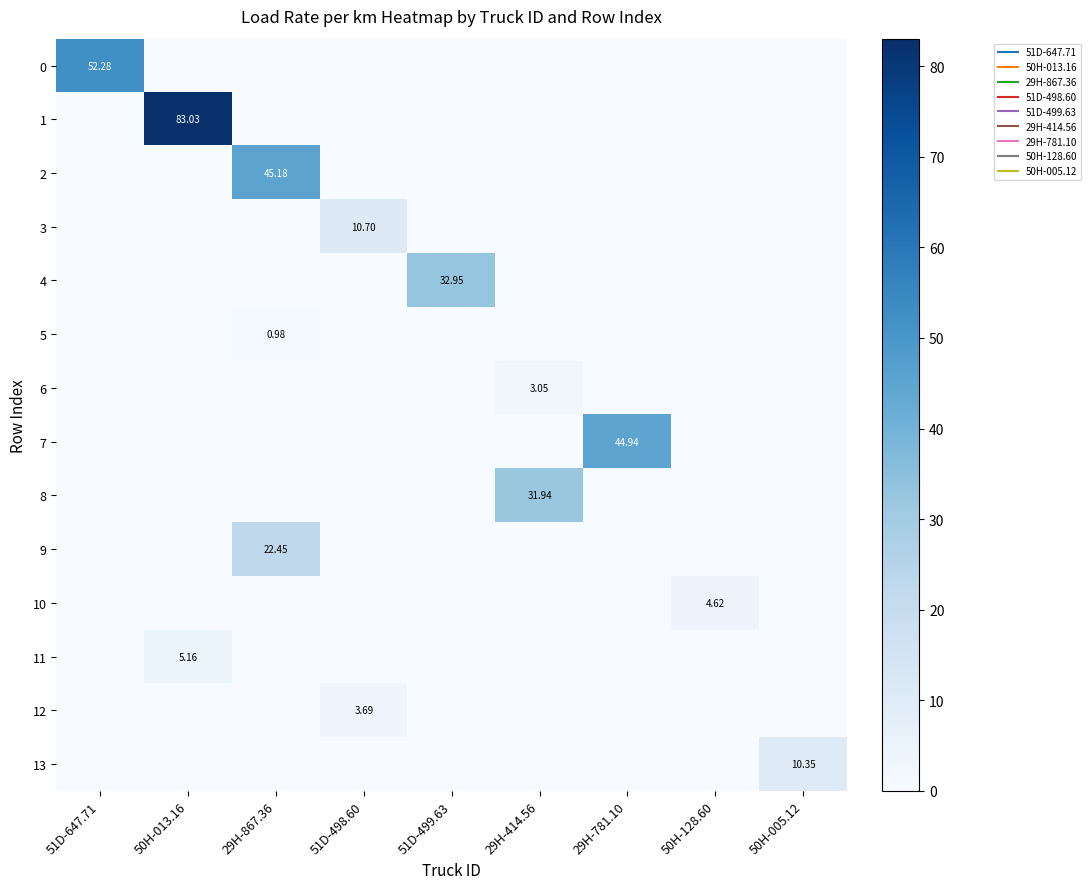

What is the difference between the highest and lowest values at 51D-499.63?

33.0